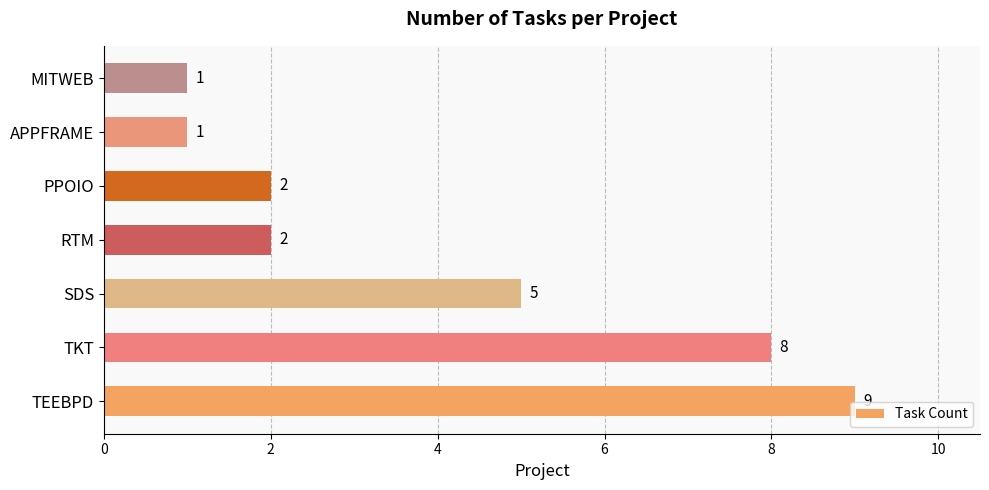

What is the average value?

4